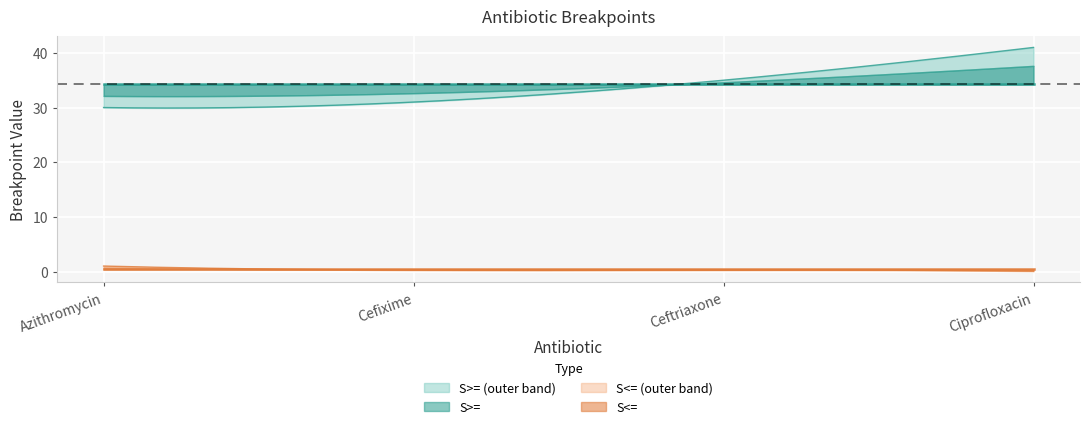

True or false: S>= and S<= intersect in this chart.

False